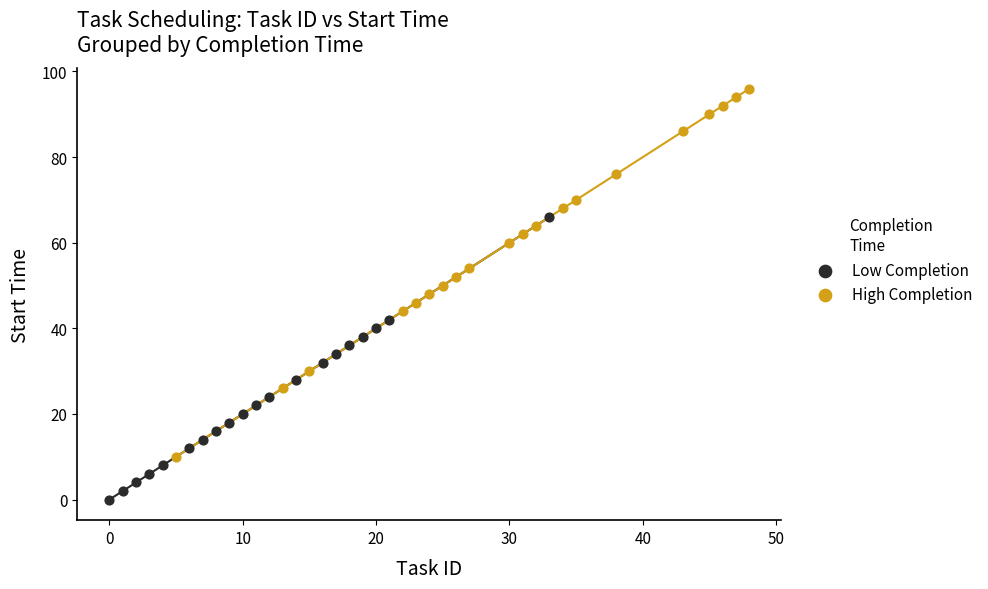

Which series has the widest spread of Y values?

High Completion